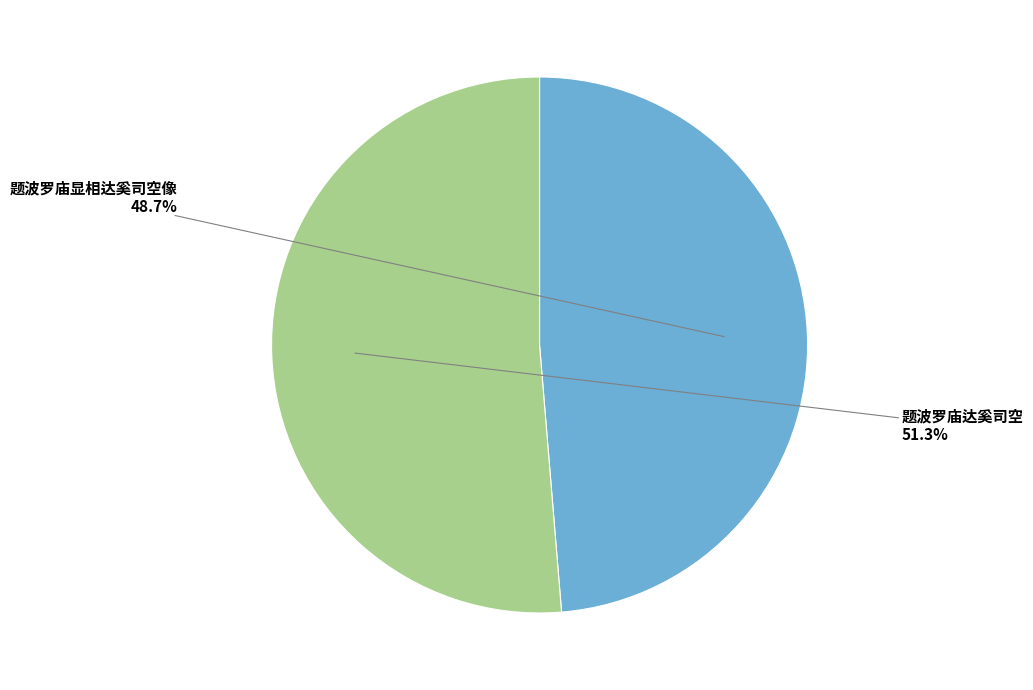

Rank the categories by value from highest to lowest.

题波罗庙达奚司空, 题波罗庙显相达奚司空像